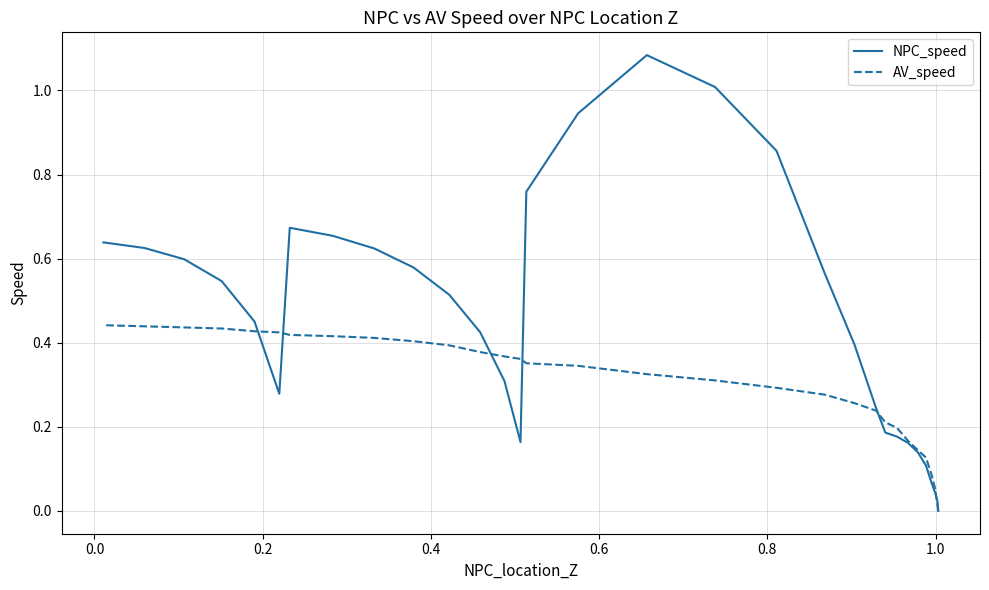

At how many categories does at least one series exceed 0?

30